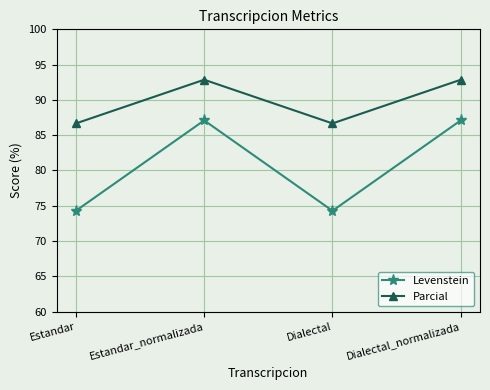

True or false: Levenstein and Parcial intersect in this chart.

False